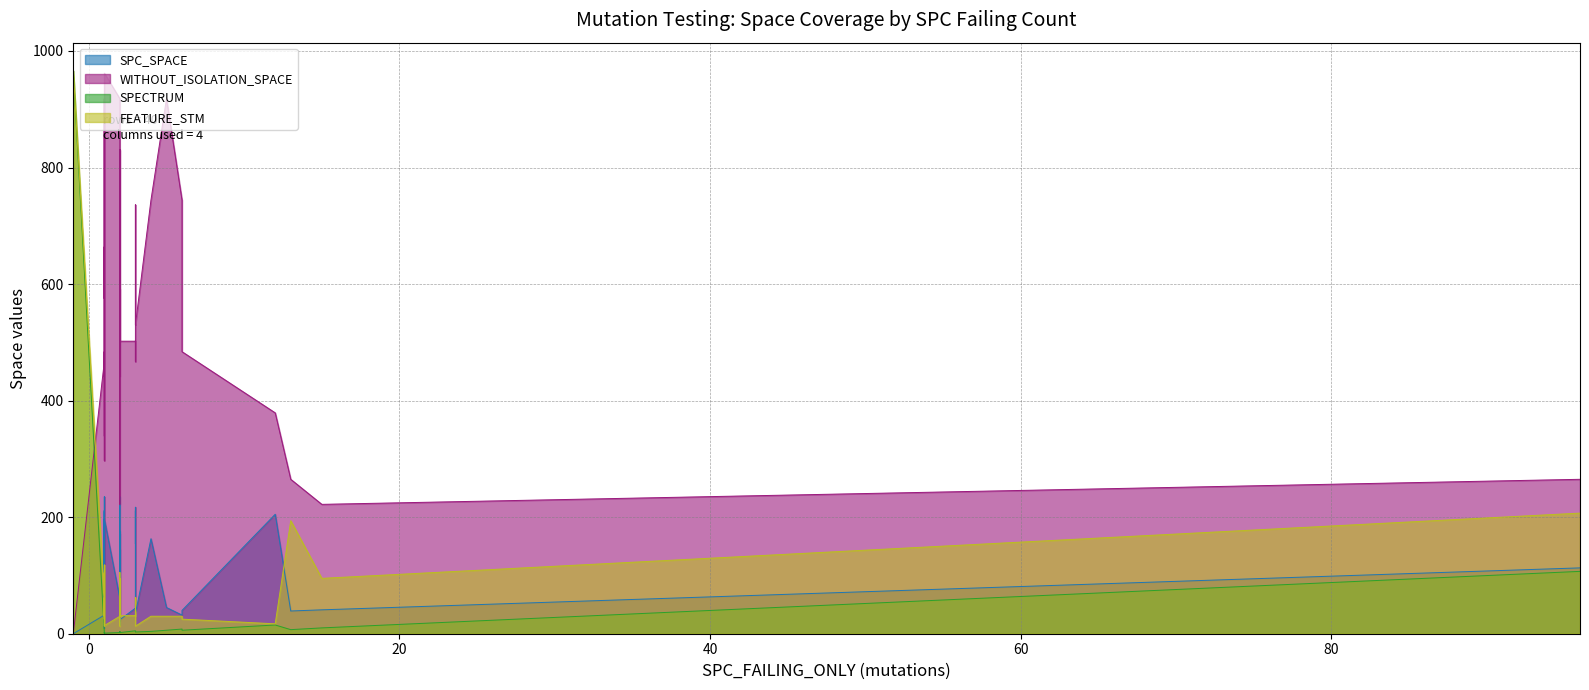

Is the value of WITHOUT_ISOLATION_SPACE at 13 greater than the value of SPECTRUM at 1?

Yes